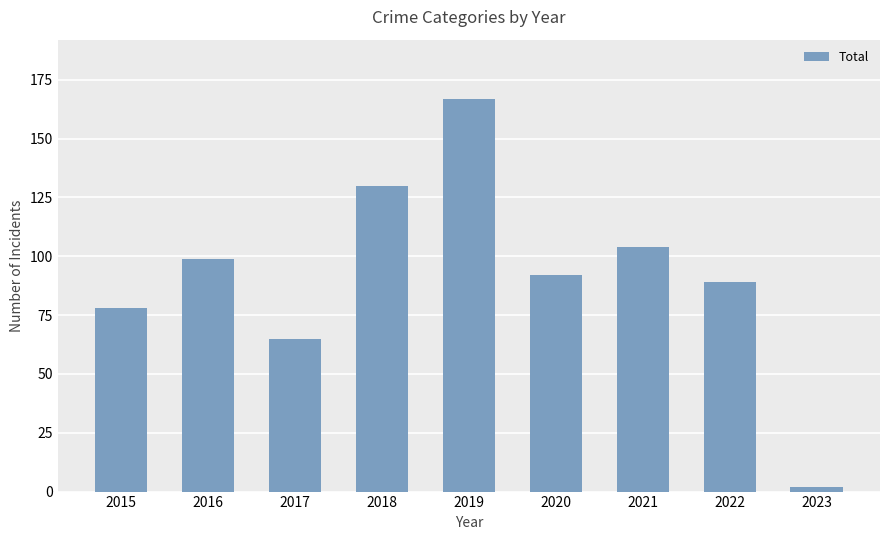

What is the value of the 3rd bar from the left?

65